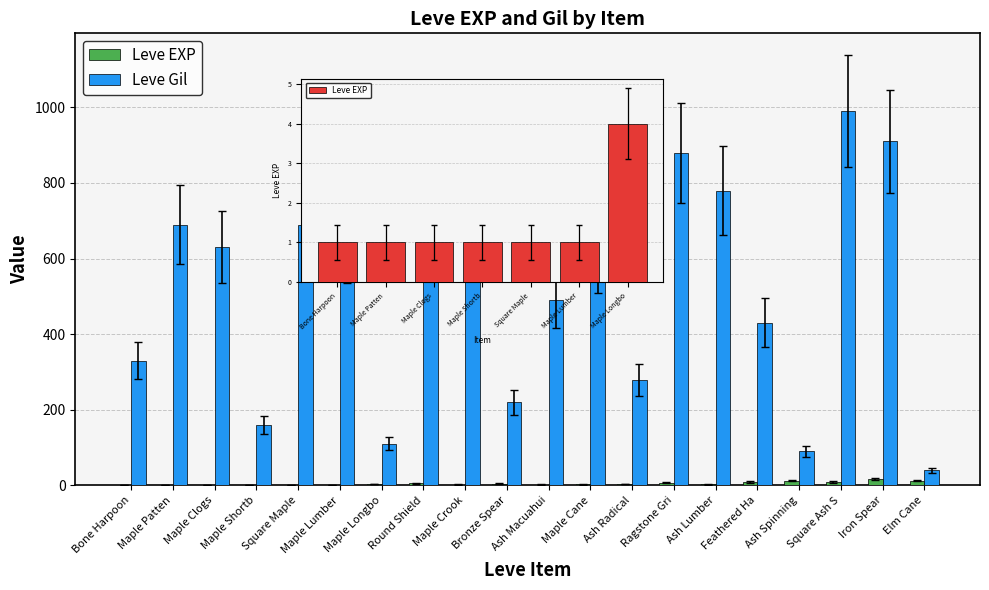

What is the average value of the Leve EXP series?

5